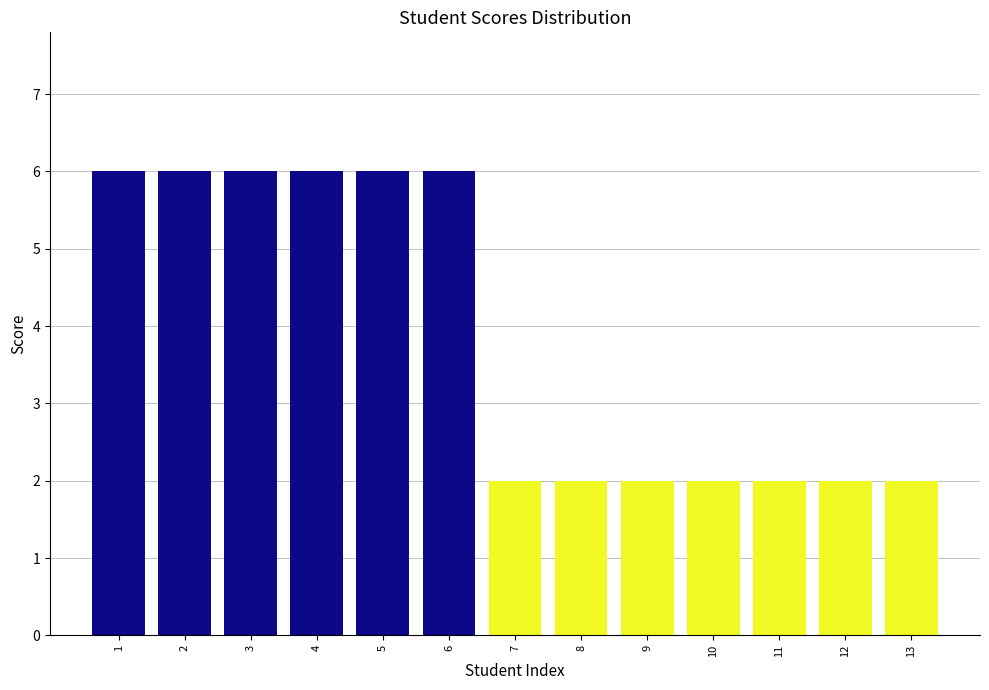

Reading left to right, what are all the values shown in this chart?

1=6	2=6	3=6	4=6	5=6	6=6	7=2	8=2	9=2	10=2	11=2	12=2	13=2